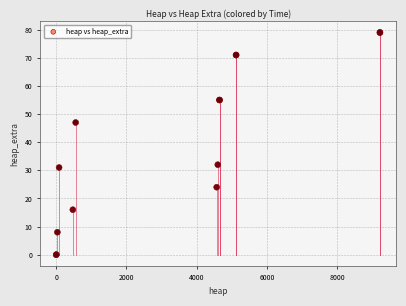

What Y value in the scatter plot is closest to 39?

32